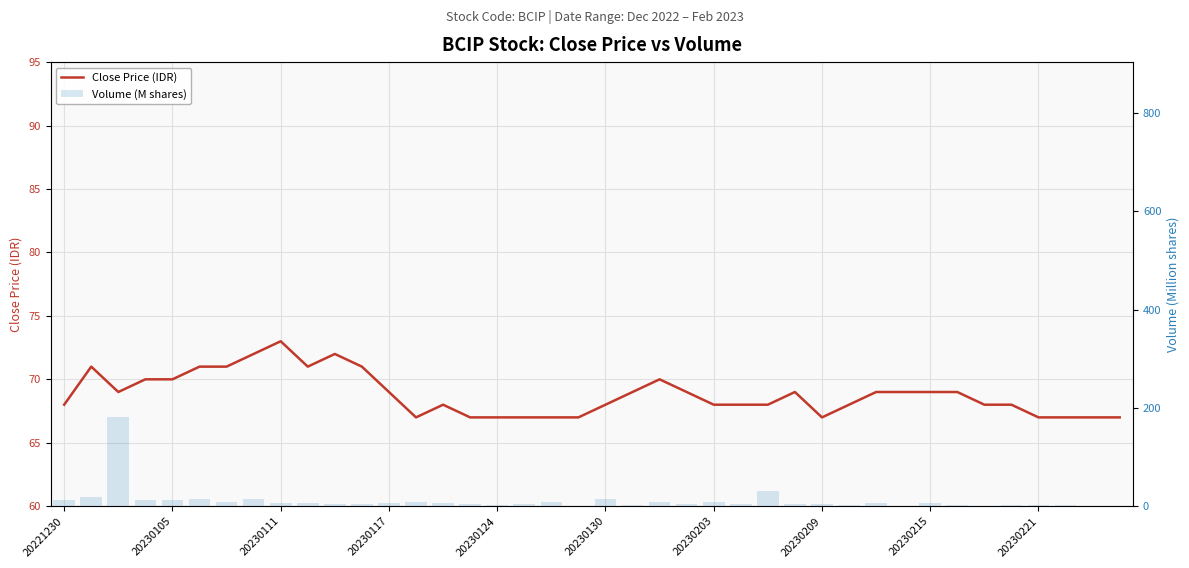

What is the sum of all Close Price (IDR) values?

2752.0